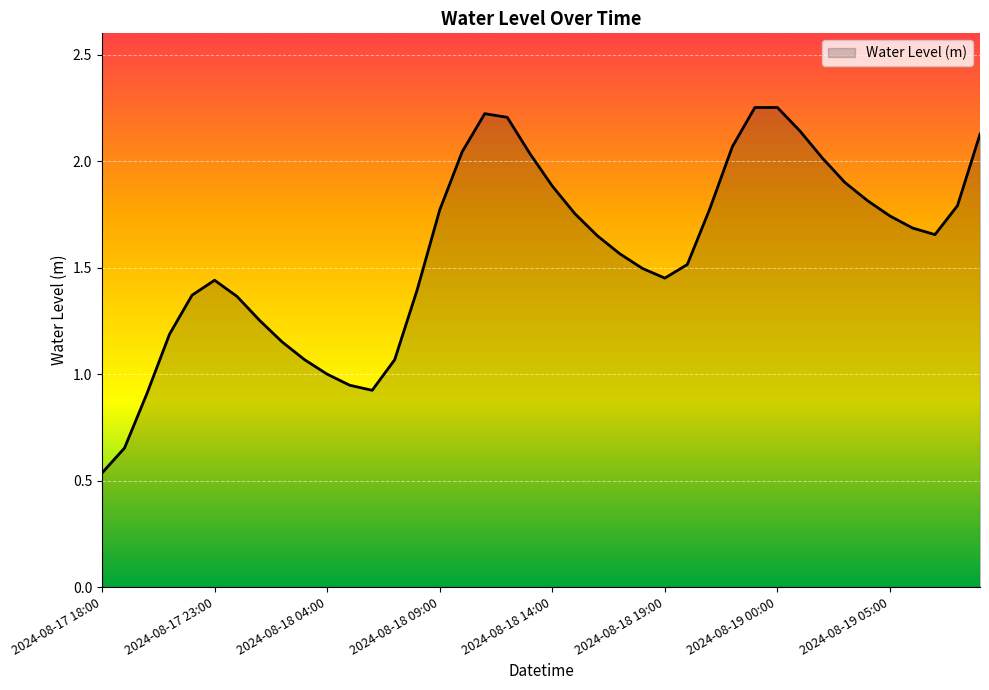

List the labels in order of value, smallest first.

2024-08-17 18:00, 2024-08-17 19:00, 2024-08-17 20:00, 2024-08-18 06:00, 2024-08-18 05:00, 2024-08-18 04:00, 2024-08-18 03:00, 2024-08-18 07:00, 2024-08-18 02:00, 2024-08-17 21:00, 2024-08-18 01:00, 2024-08-18 00:00, 2024-08-17 22:00, 2024-08-18 08:00, 2024-08-17 23:00, 2024-08-18 19:00, 2024-08-18 18:00, 2024-08-18 20:00, 2024-08-18 17:00, 2024-08-18 16:00, 2024-08-19 07:00, 2024-08-19 06:00, 2024-08-19 05:00, 2024-08-18 15:00, 2024-08-18 09:00, 2024-08-18 21:00, 2024-08-19 08:00, 2024-08-19 04:00, 2024-08-18 14:00, 2024-08-19 03:00, 2024-08-19 02:00, 2024-08-18 13:00, 2024-08-18 10:00, 2024-08-18 22:00, 2024-08-19 09:00, 2024-08-19 01:00, 2024-08-18 12:00, 2024-08-18 11:00, 2024-08-18 23:00, 2024-08-19 00:00